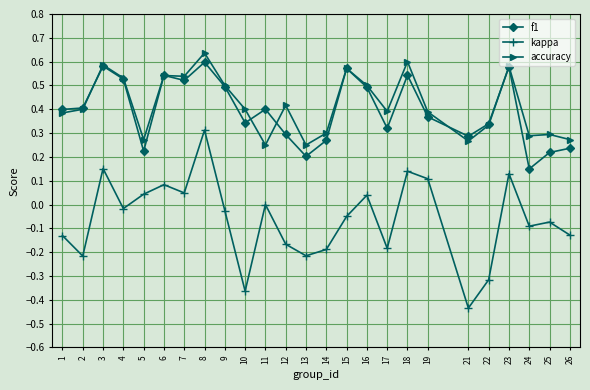

True or false: accuracy and kappa intersect in this chart.

False